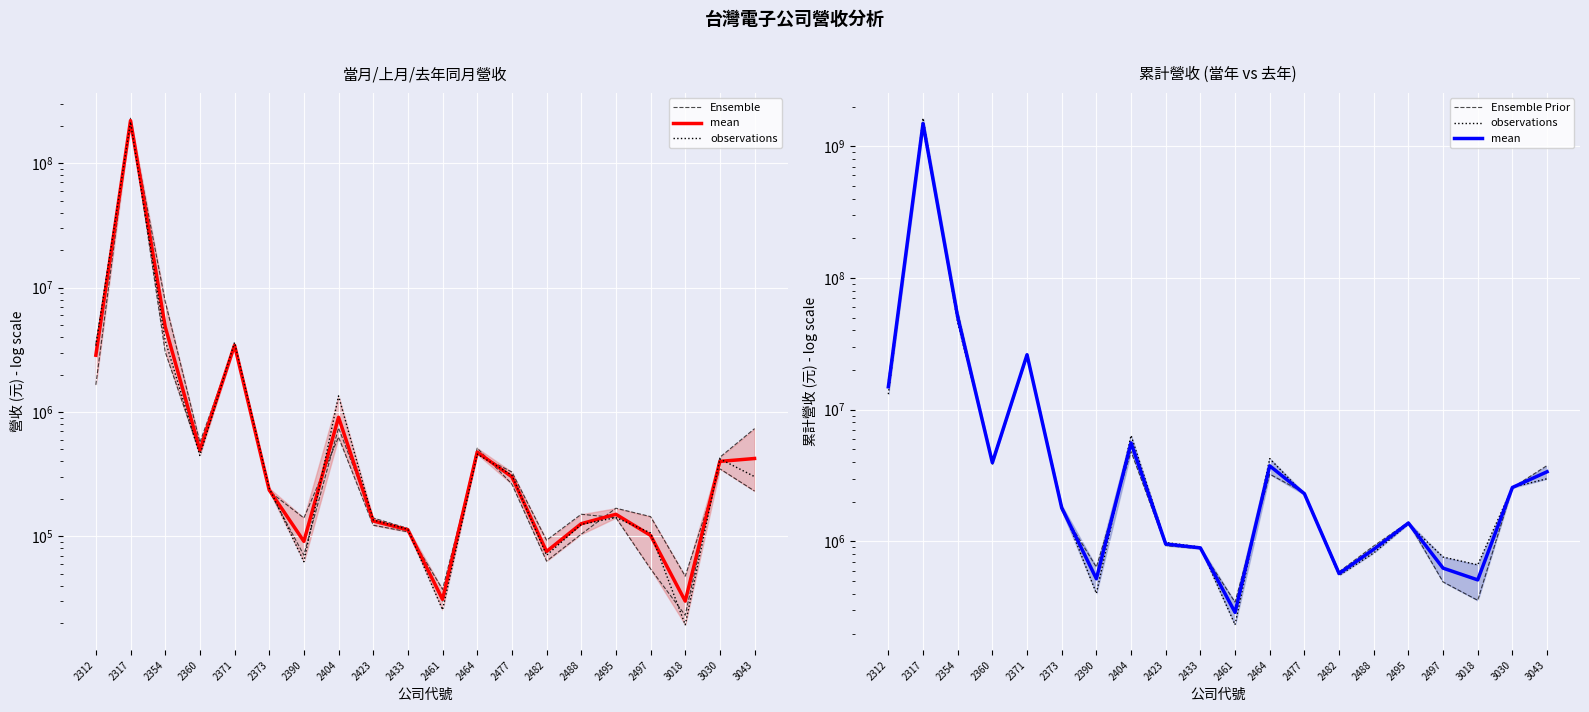

True or false: Ensemble Prior and Ensemble cross at least once.

False